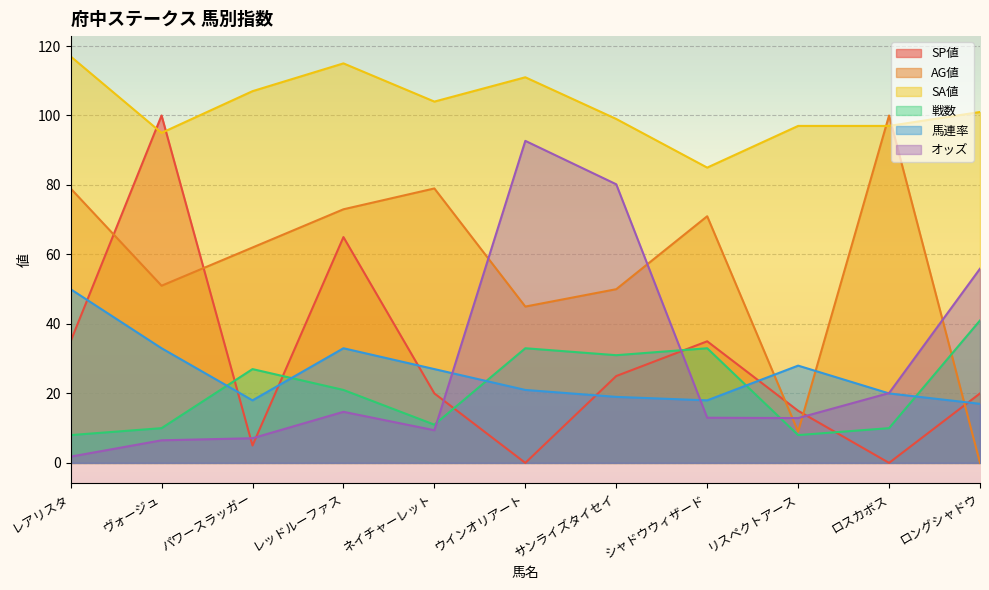

What is the highest value of the SP値 series?

100.0